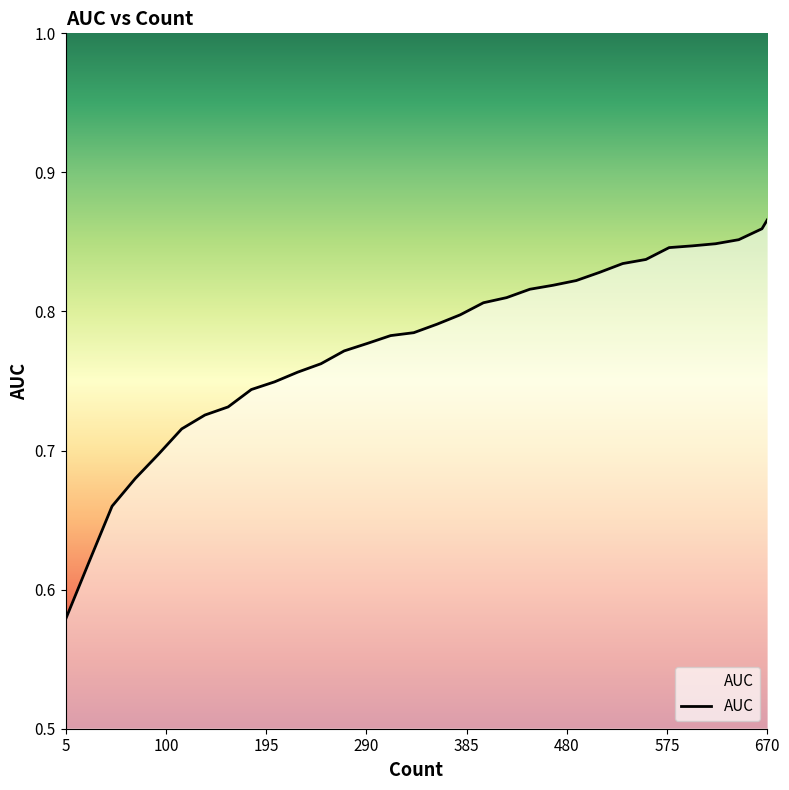

What is the difference between the maximum and minimum values?

0.3